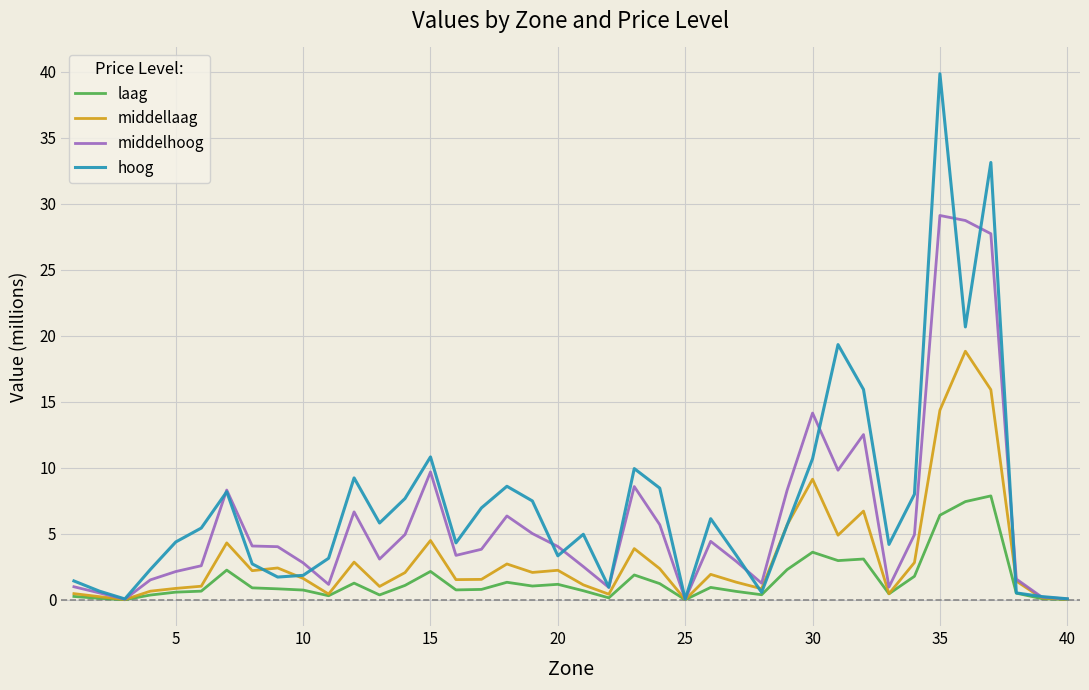

Which series has the widest spread of values?

hoog